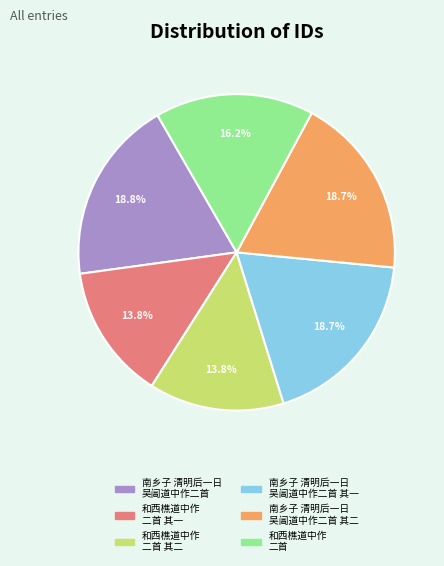

Count the number of slices in the pie.

6